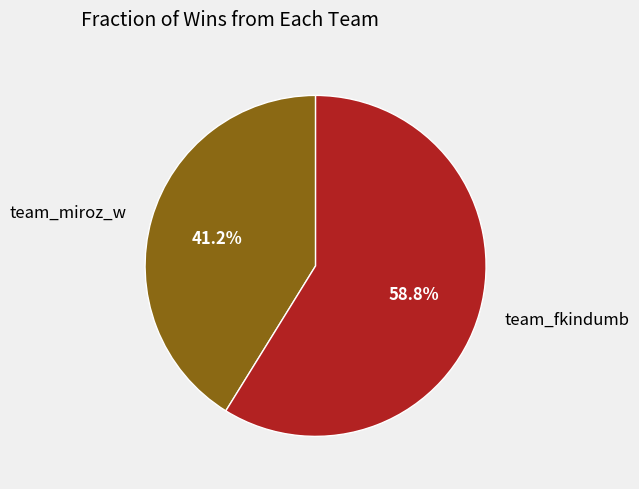

Rank the categories by value from highest to lowest.

team_fkindumb, team_miroz_w